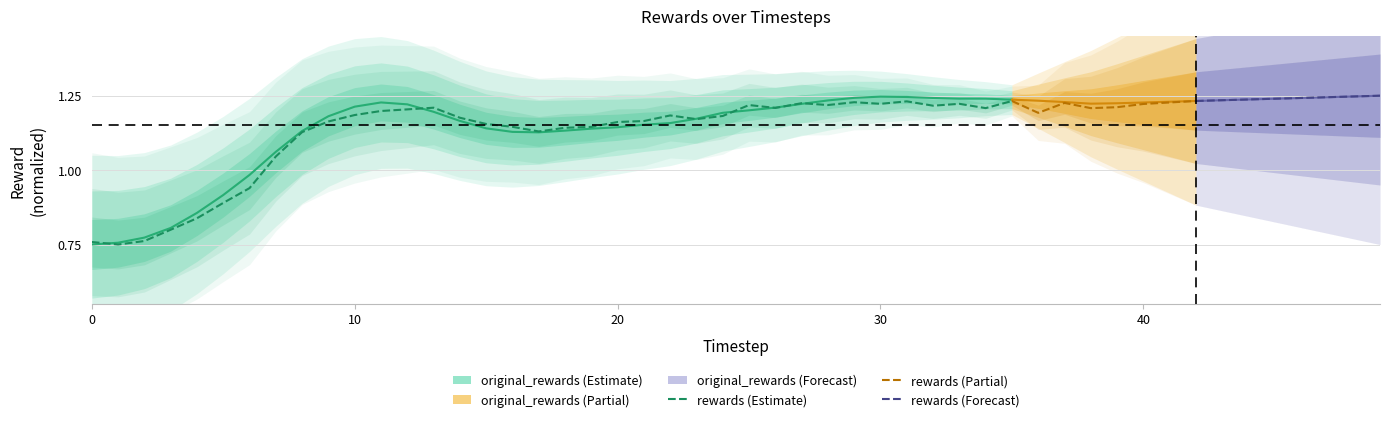

True or false: rewards has more than 2 interior local peaks.

True